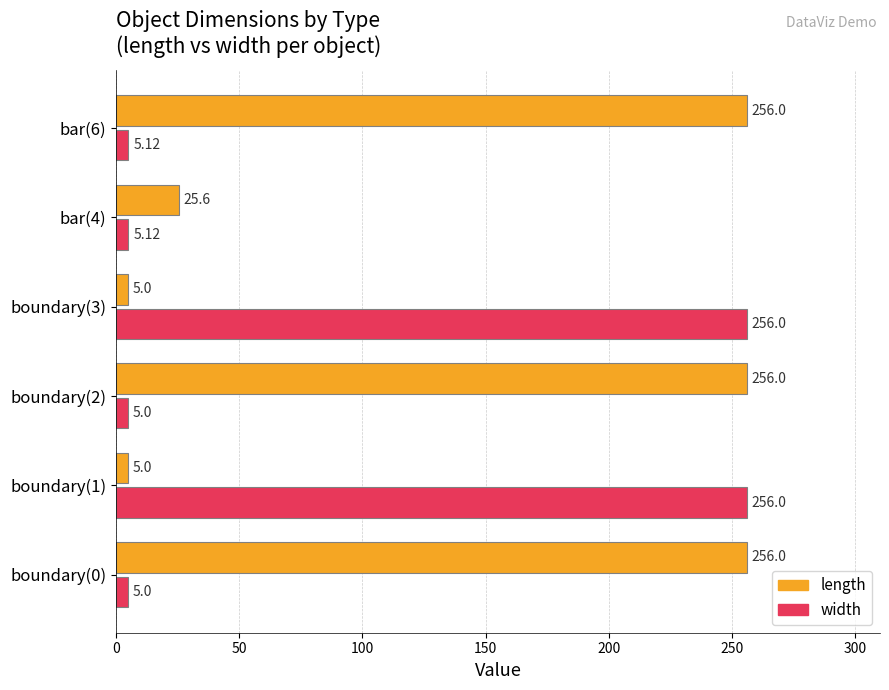

What is the spread (max minus min) of values at bar(4)?

20.5